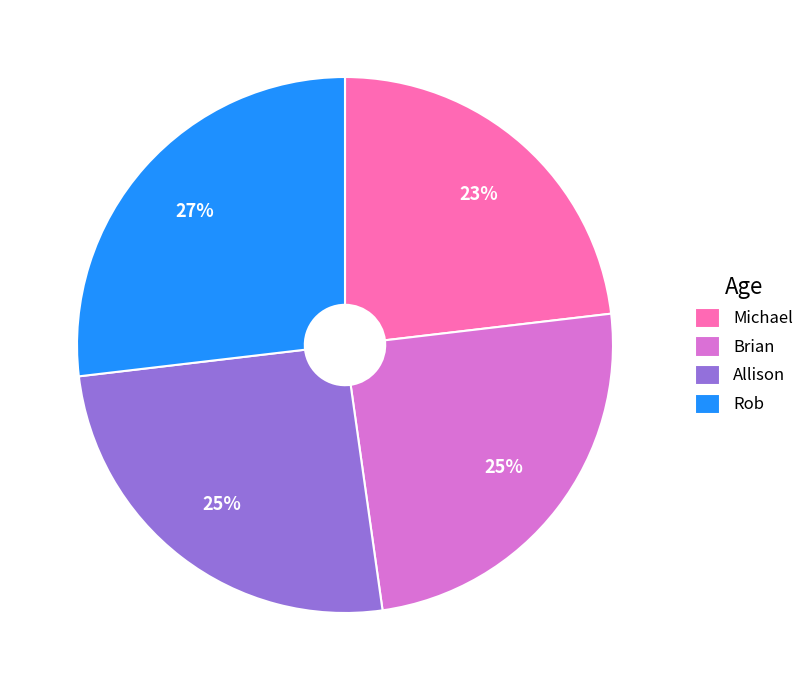

Which has a higher value, Michael or Rob?

Rob